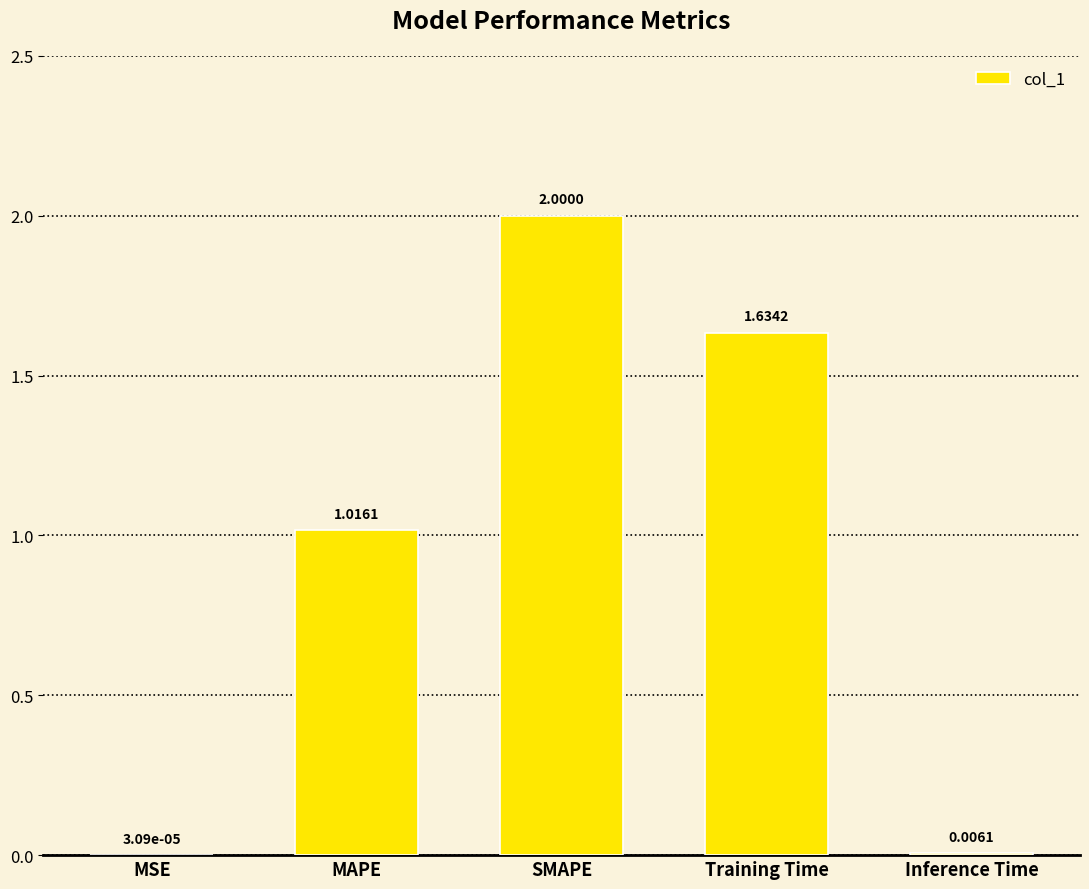

What is the average value?

0.9